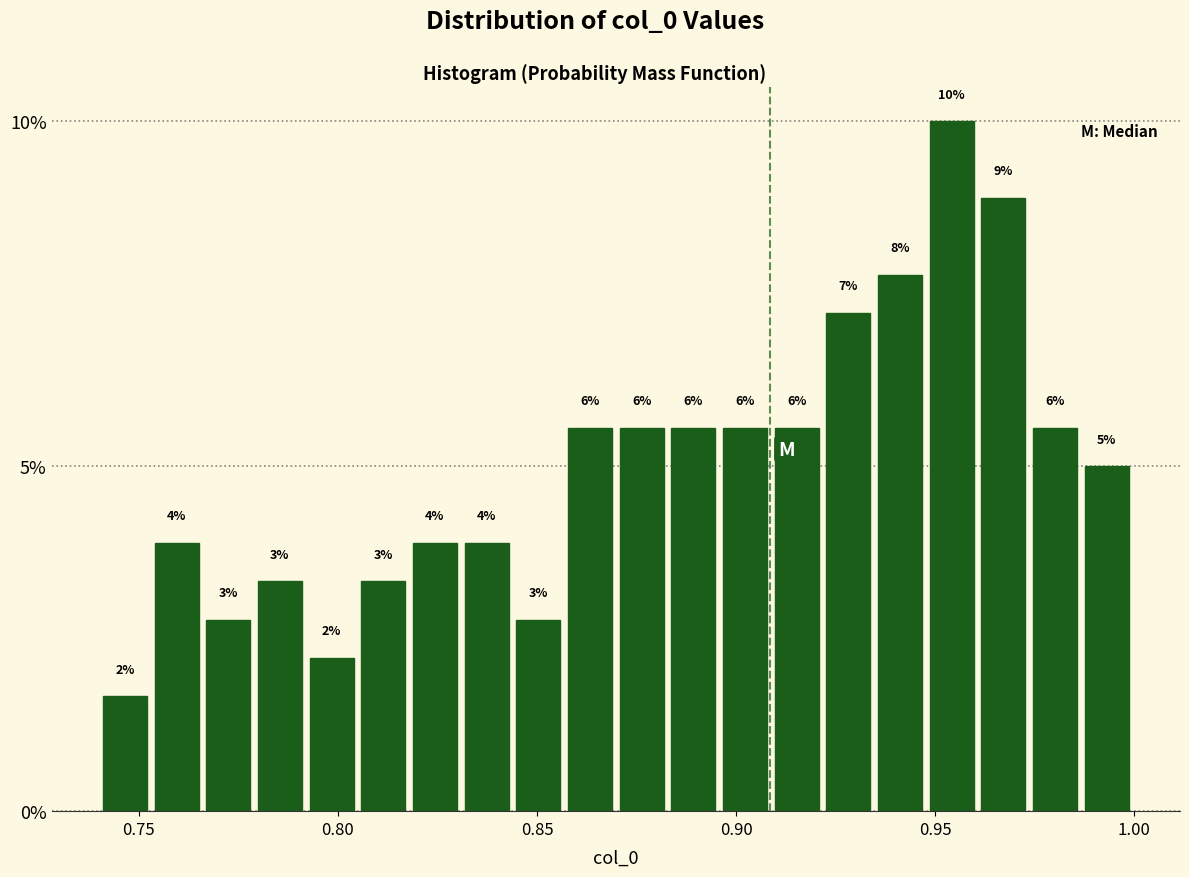

Read against the x-axis, roughly where is the centre of the tallest bar?

0.955